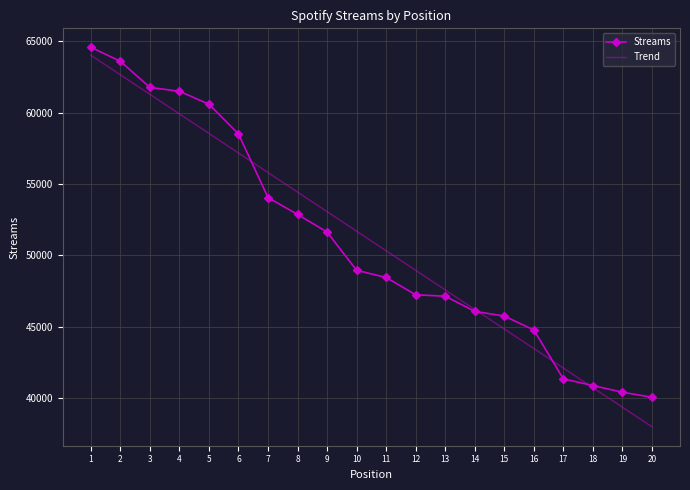

Which category has the lowest value across all series?

20